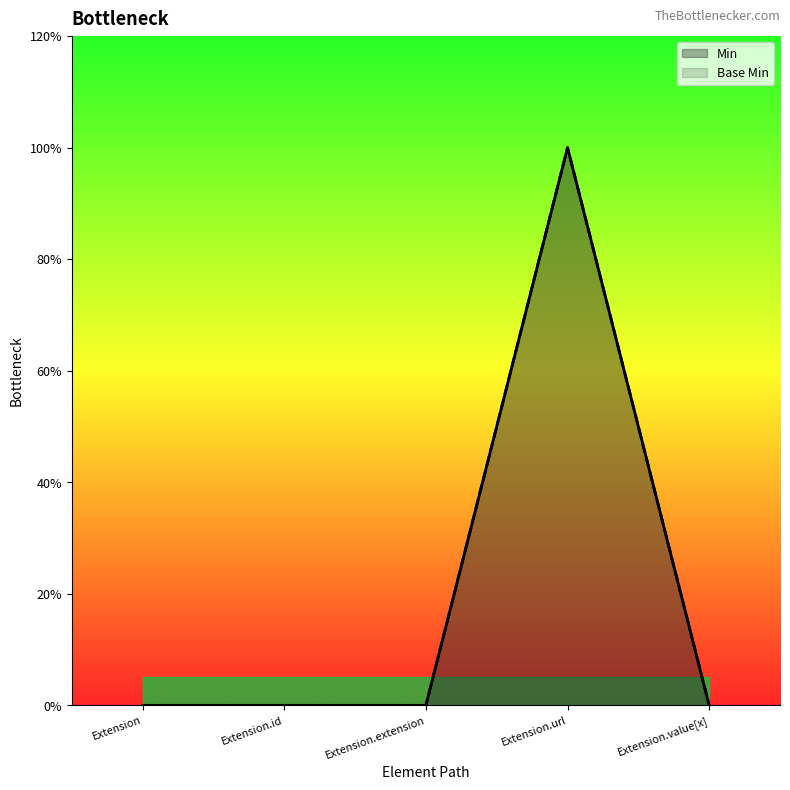

True or false: Min and Base Min intersect in this chart.

False